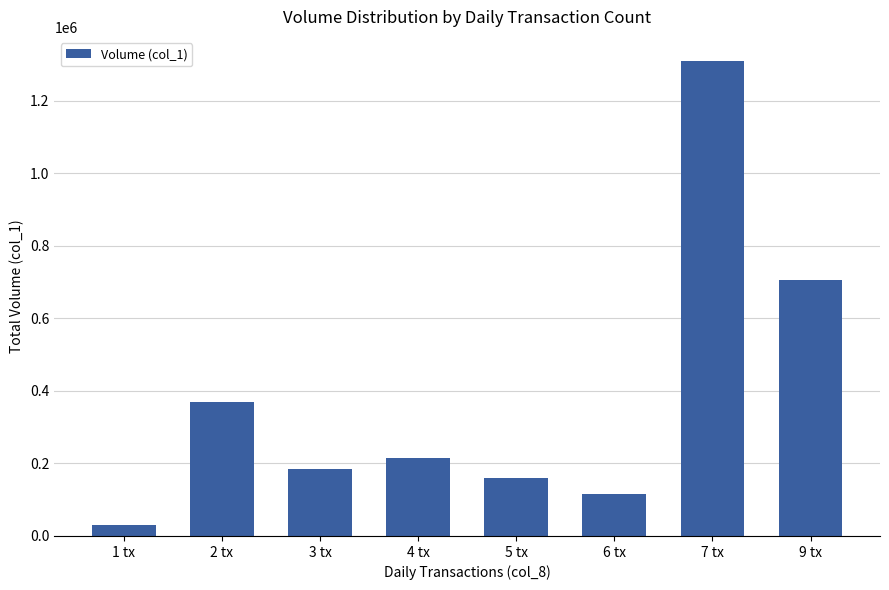

List the labels in order of value, largest first.

7 tx, 9 tx, 2 tx, 4 tx, 3 tx, 5 tx, 6 tx, 1 tx